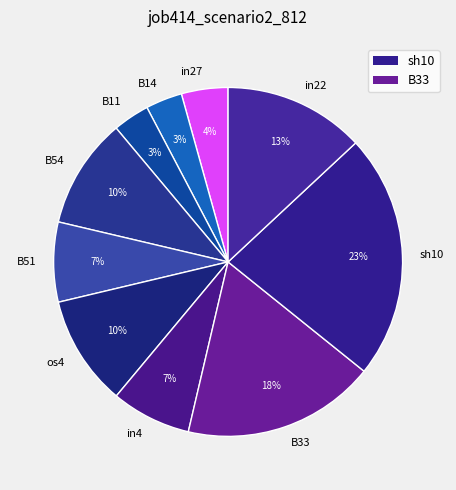

Between sh10 and B51, which is larger?

sh10